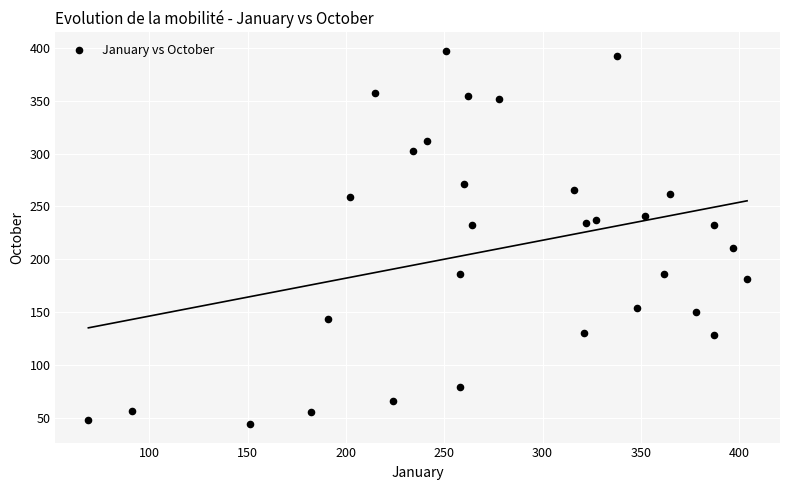

What is the range of Y values (max minus min)?

353